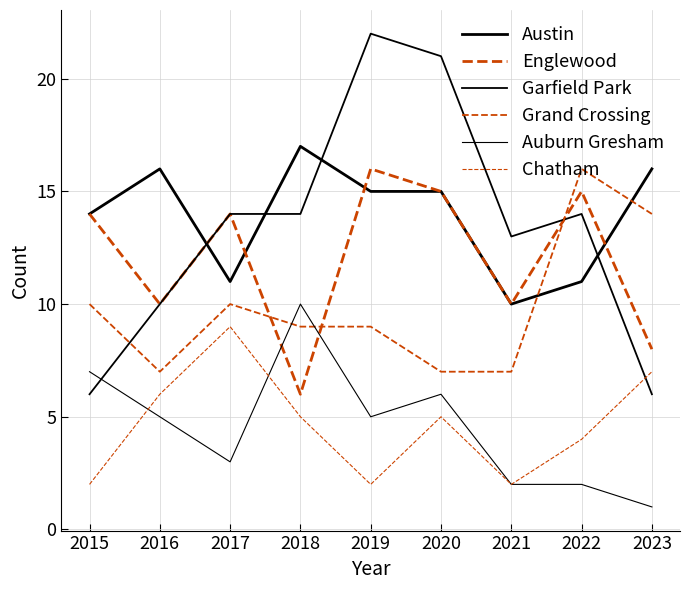

How many lines are shown in the chart?

6